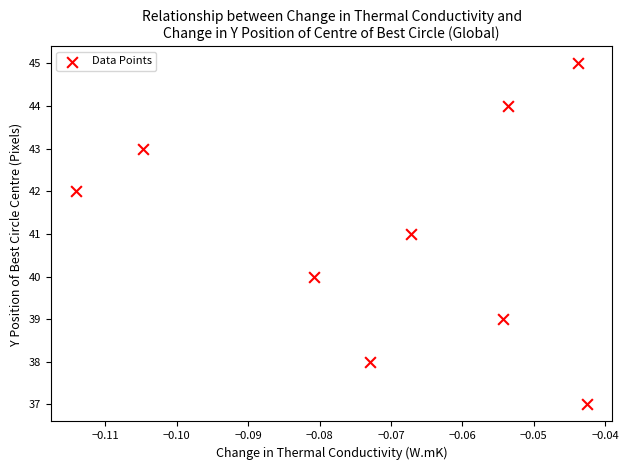

What is the range of Y values (max minus min)?

8